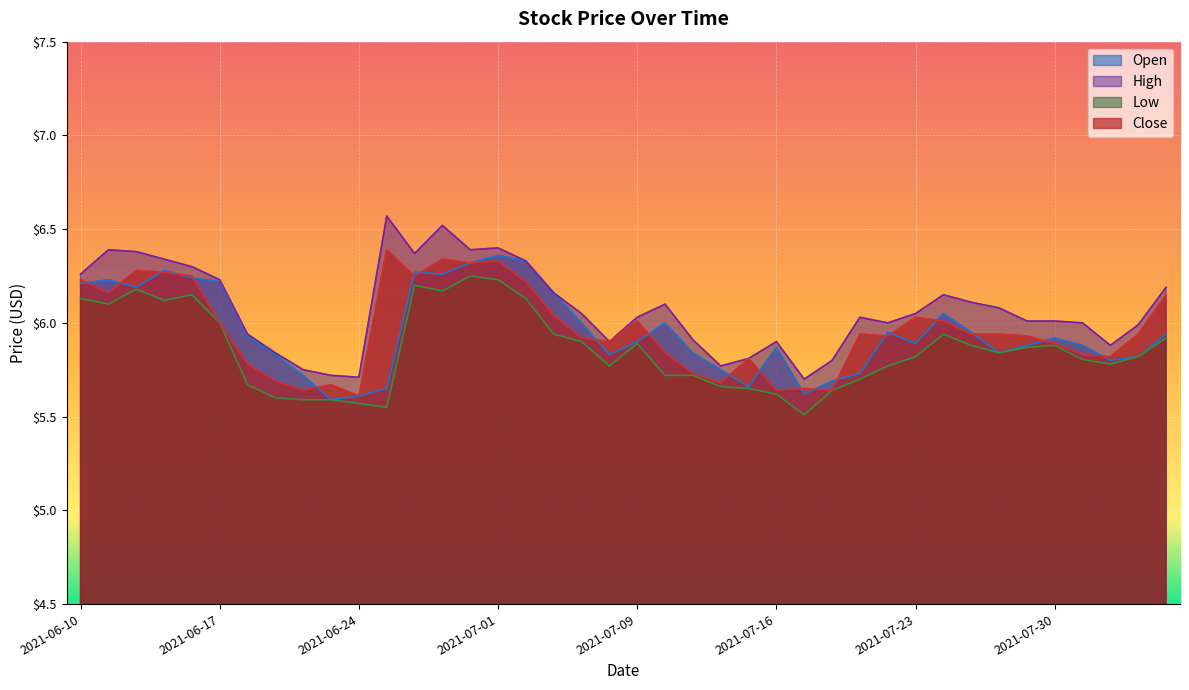

Reading left to right, transcribe all the data shown in this chart.

open: 6.2	6.2	6.2	6.3	6.2	6.2	5.9	5.8	5.7	5.6	5.6	5.7	6.3	6.3	6.3	6.4	6.3	6.2	6.0	5.8	5.9	6.0	5.8	5.8	5.7	5.9	5.6	5.7	5.7	6.0	5.9	6.0	6.0	5.8	5.9	5.9	5.9	5.8	5.8	5.9
high: 6.3	6.4	6.4	6.3	6.3	6.2	5.9	5.8	5.8	5.7	5.7	6.6	6.4	6.5	6.4	6.4	6.3	6.2	6.0	5.9	6.0	6.1	5.9	5.8	5.8	5.9	5.7	5.8	6.0	6.0	6.0	6.2	6.1	6.1	6.0	6.0	6.0	5.9	6.0	6.2
low: 6.1	6.1	6.2	6.1	6.2	6.0	5.7	5.6	5.6	5.6	5.6	5.5	6.2	6.2	6.2	6.2	6.1	5.9	5.9	5.8	5.9	5.7	5.7	5.7	5.7	5.6	5.5	5.6	5.7	5.8	5.8	5.9	5.9	5.8	5.9	5.9	5.8	5.8	5.8	5.9
close: 6.2	6.2	6.3	6.3	6.2	6.0	5.8	5.7	5.6	5.7	5.6	6.4	6.2	6.3	6.3	6.3	6.2	6.0	5.9	5.9	6.0	5.8	5.7	5.7	5.8	5.6	5.7	5.6	5.9	5.9	6.0	6.0	5.9	5.9	5.9	5.9	5.8	5.8	5.9	6.2